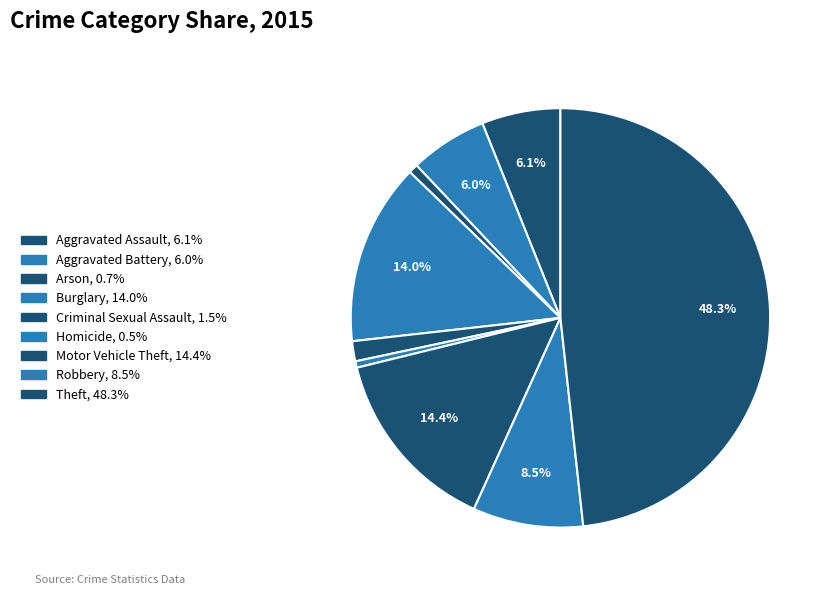

Is there any slice that represents more than half of the pie?

No